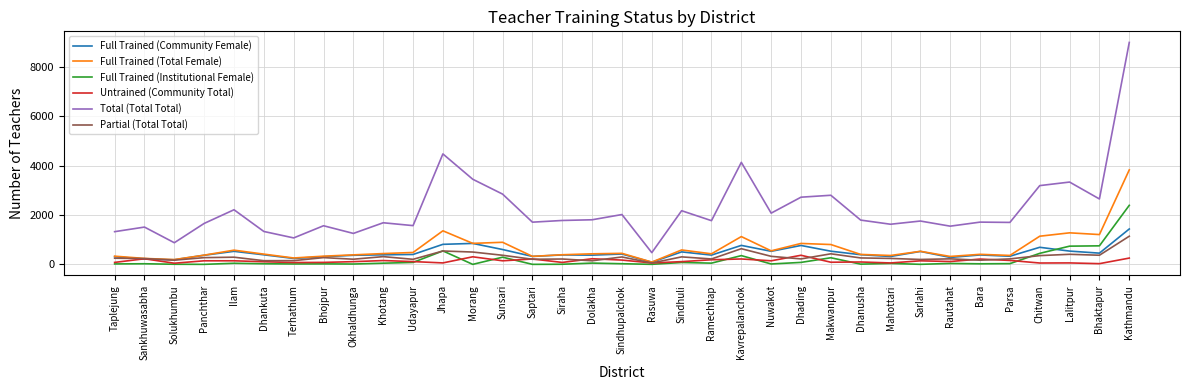

True or false: Partial (Total Total) has more than 0 interior local peaks.

True